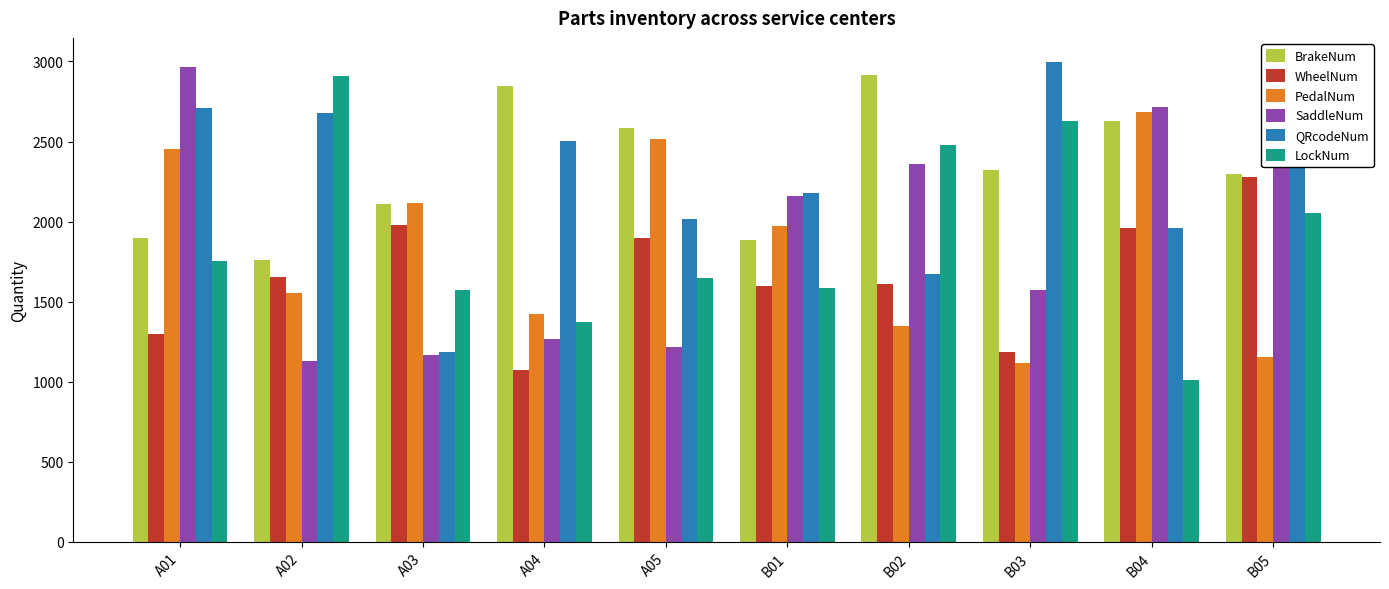

What is the label of the 9th bar from the right?

A02